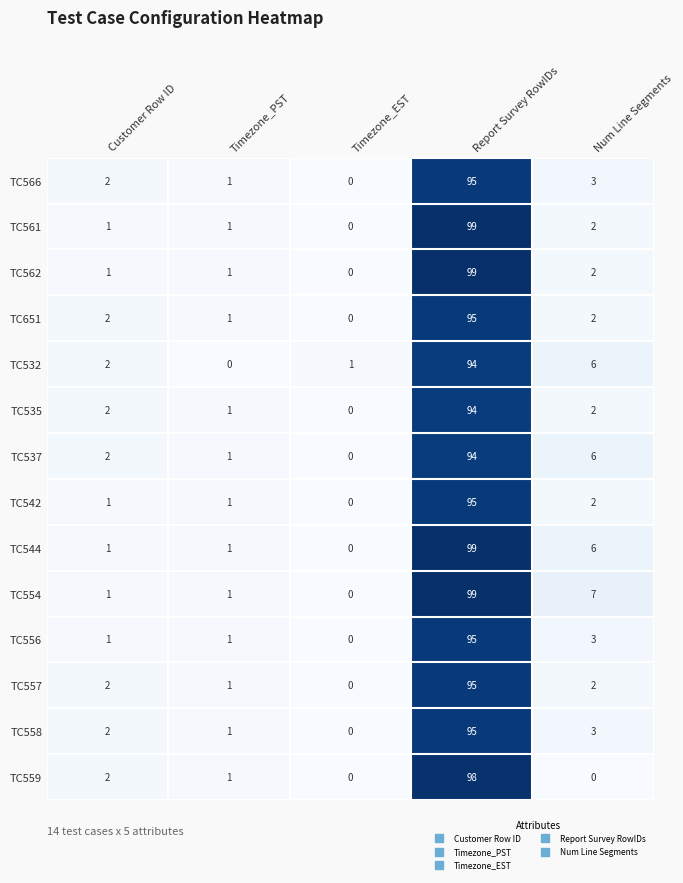

What is the spread (max minus min) of values at Report Survey RowIDs?

5